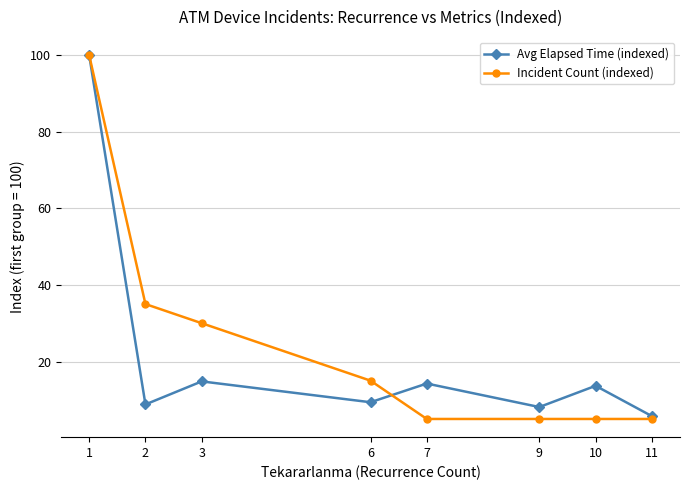

True or false: Incident Count (indexed) and Avg Elapsed Time (indexed) cross at least once.

True